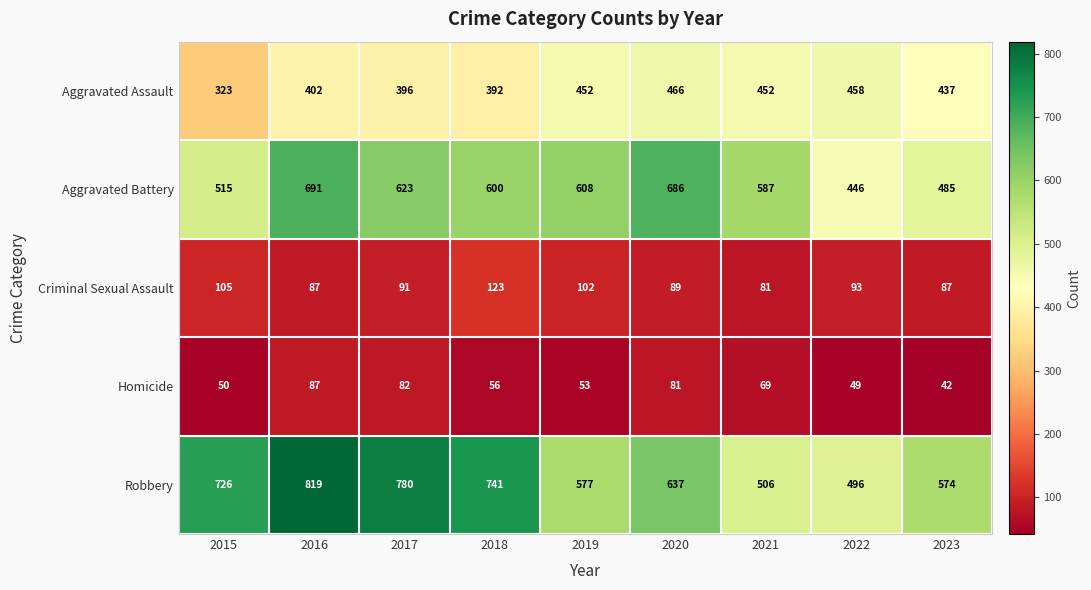

Where is Criminal Sexual Assault nearest to the value 102?

2019